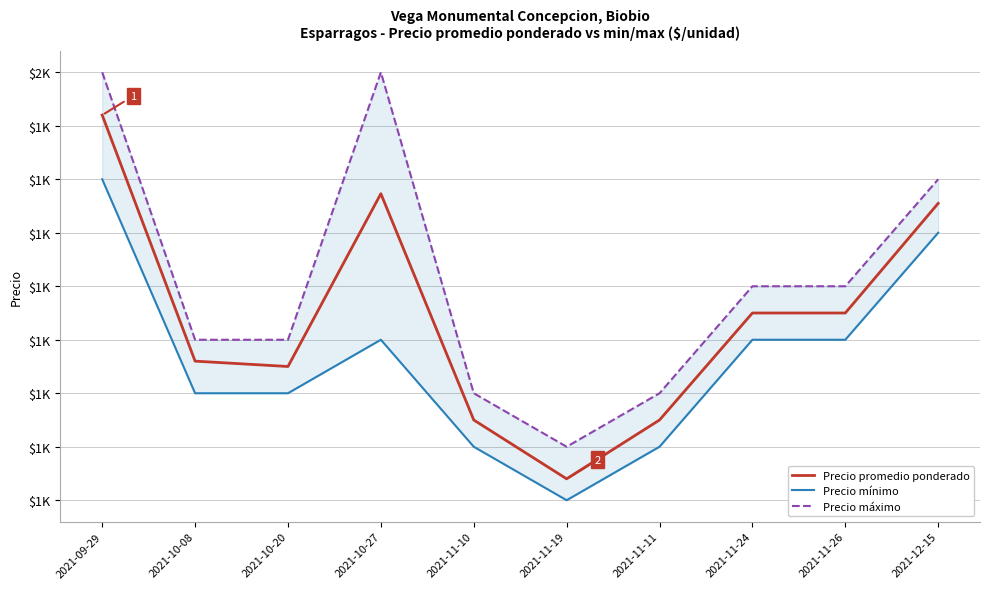

Rank the series at 2021-12-15 from lowest to highest value.

Precio mínimo, Precio promedio ponderado, Precio máximo